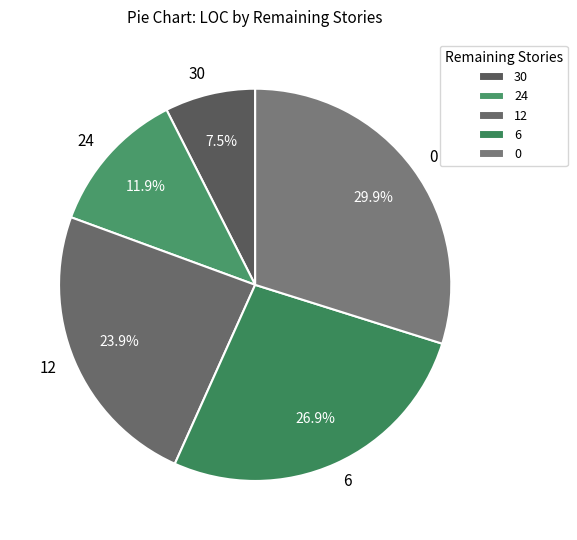

Which has a higher value, 30 or 24?

24